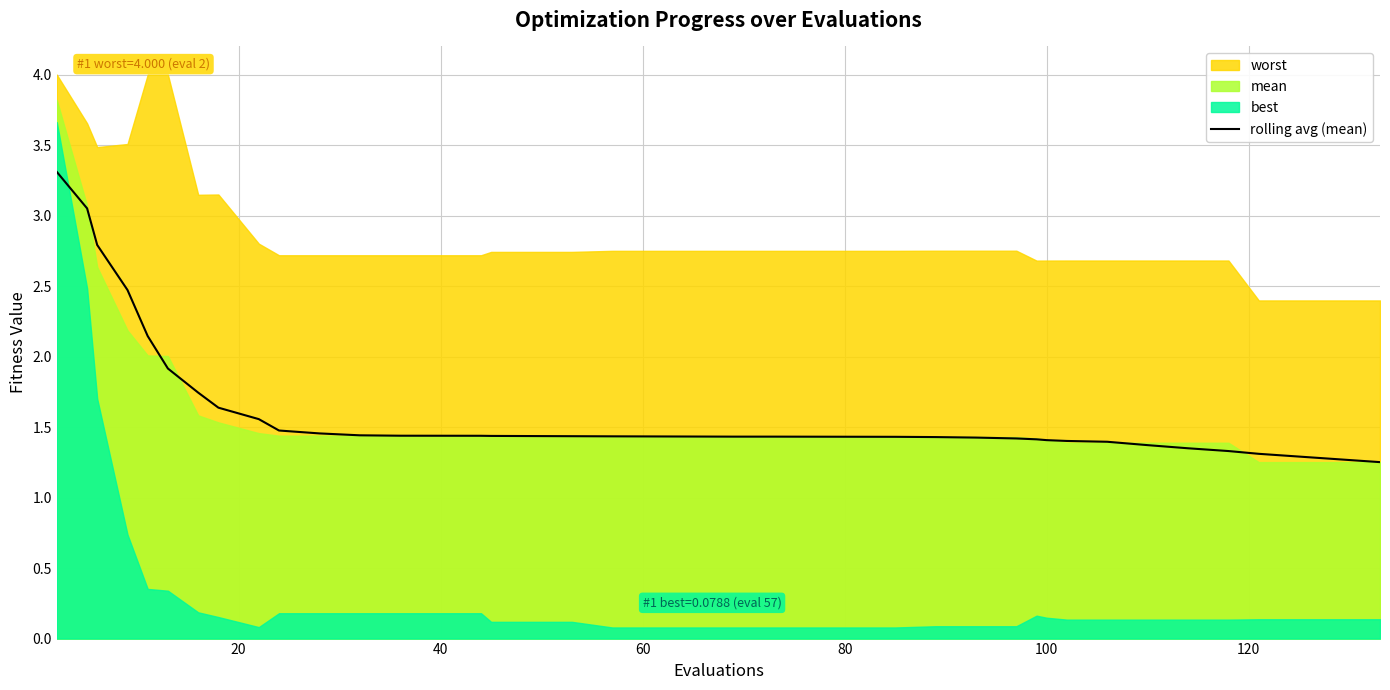

What is the maximum value for rolling avg (mean)?

3.3